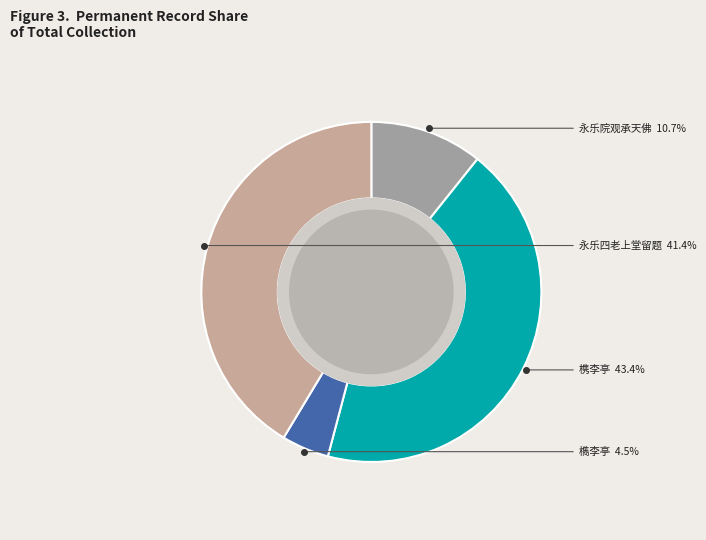

Is there a majority slice in this chart?

No